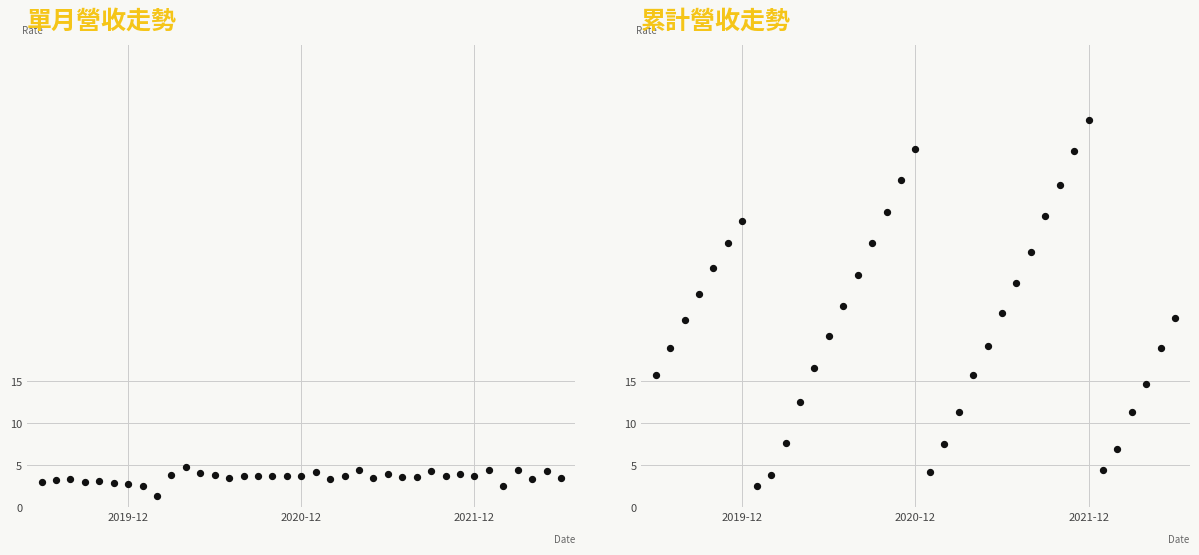

What are all the series names shown in the legend?

單月營收走勢, 累計營收走勢